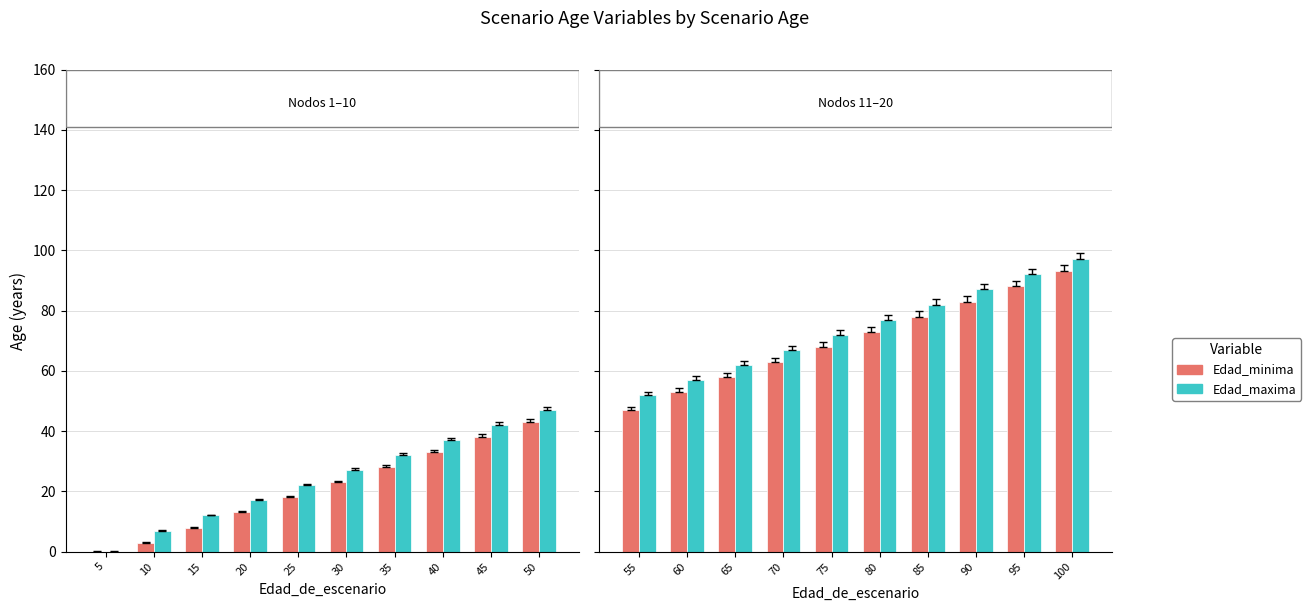

Rank the series by their average value, from highest to lowest.

Edad_maxima, Edad_minima